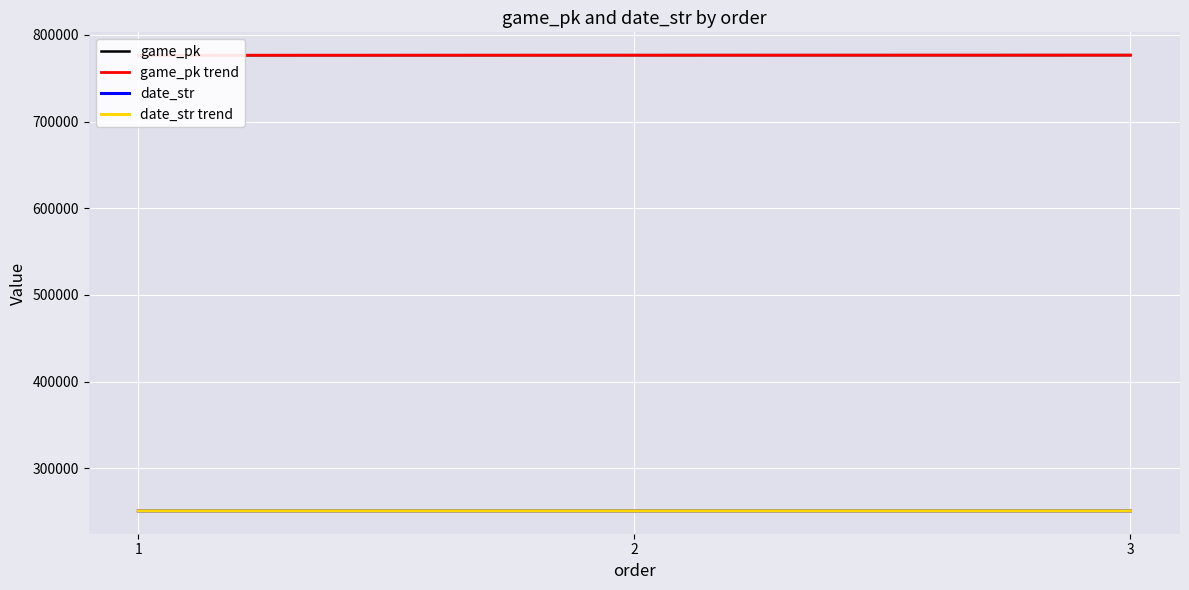

Does the chart display data point markers on the line(s)?

No